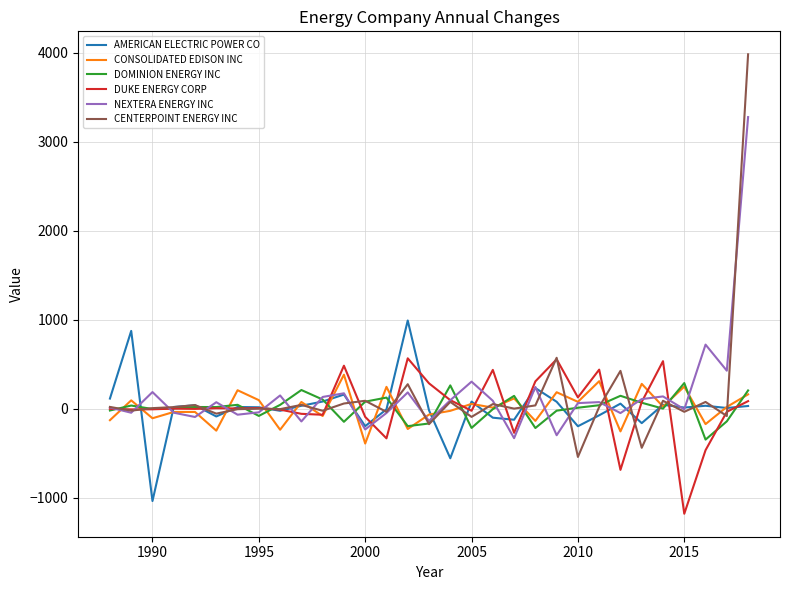

Which series has the largest range (max minus min)?

CENTERPOINT ENERGY INC